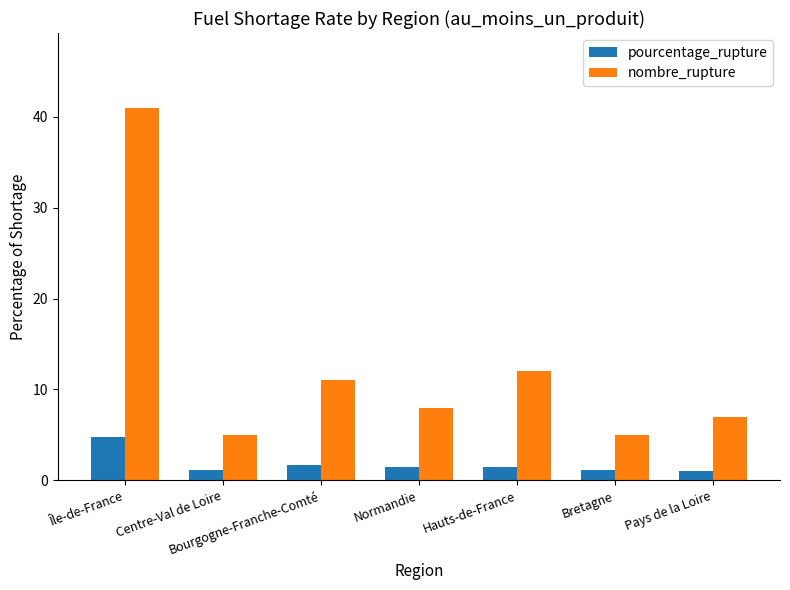

What is the label of the 5th bar from the left?

Hauts-de-France